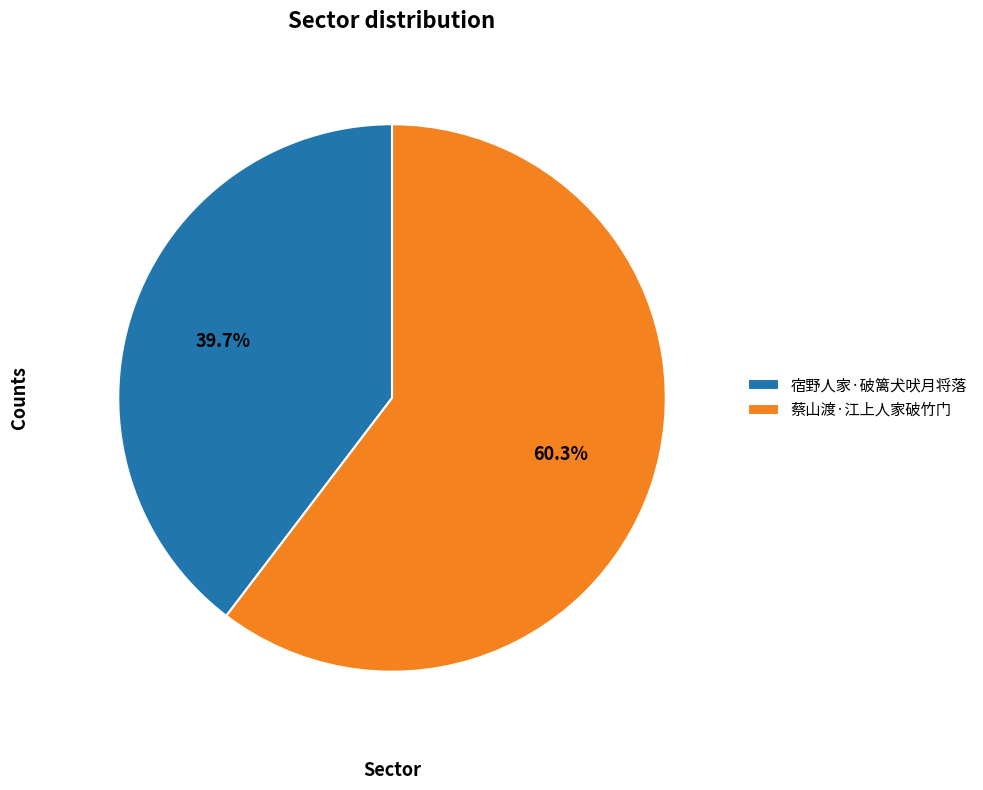

Is the sum of 蔡山渡·江上人家破竹门 and 宿野人家·破篱犬吠月将落 greater than half?

Yes